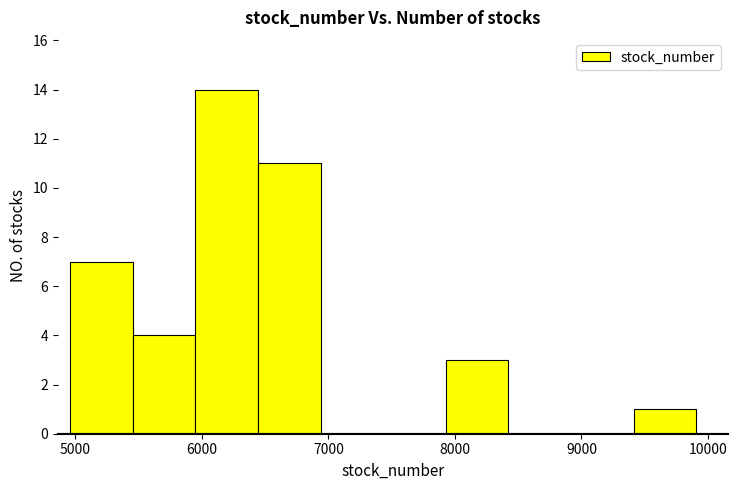

Reading left to right, transcribe this chart: for each bar, give the range it covers on the x-axis and its height. Neither the bar edges nor the heights are printed on the chart, so give them approximately, as read against the axes.

5000 to 5500: 7
5500 to 6000: 4
6000 to 6400: 14
6400 to 6900: 11
6900 to 7400: 0
7400 to 7900: 0
7900 to 8400: 3
8400 to 8900: 0
8900 to 9400: 0
9400 to 9900: 1